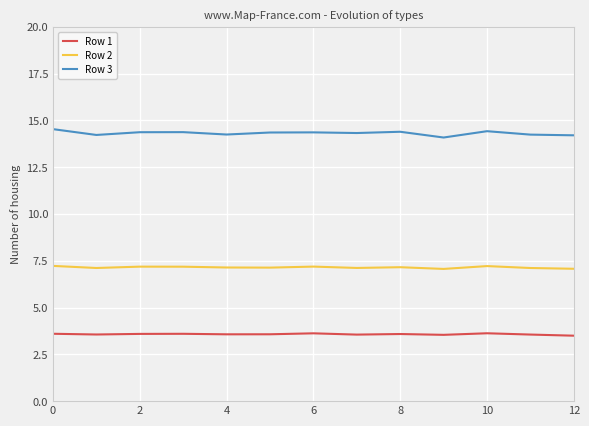

Which series has the largest range (max minus min)?

Row 3